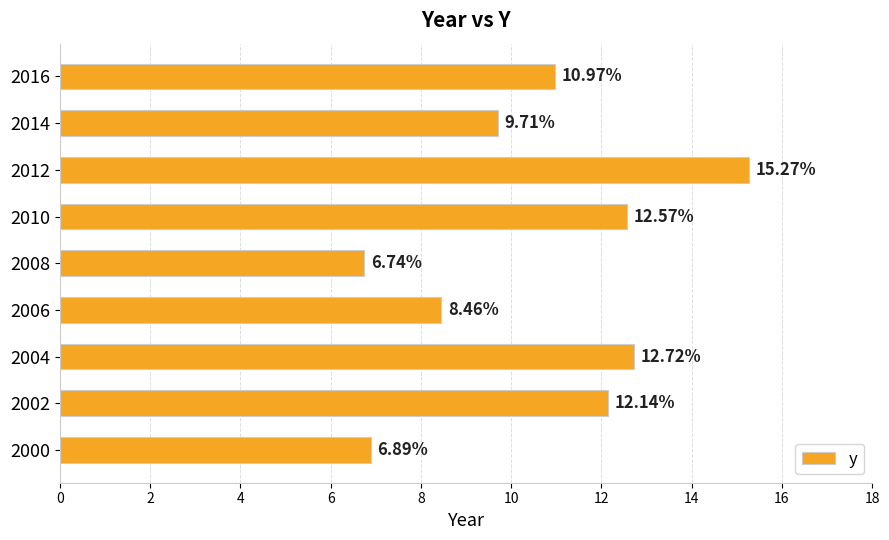

What is the sum of all values?

95.5